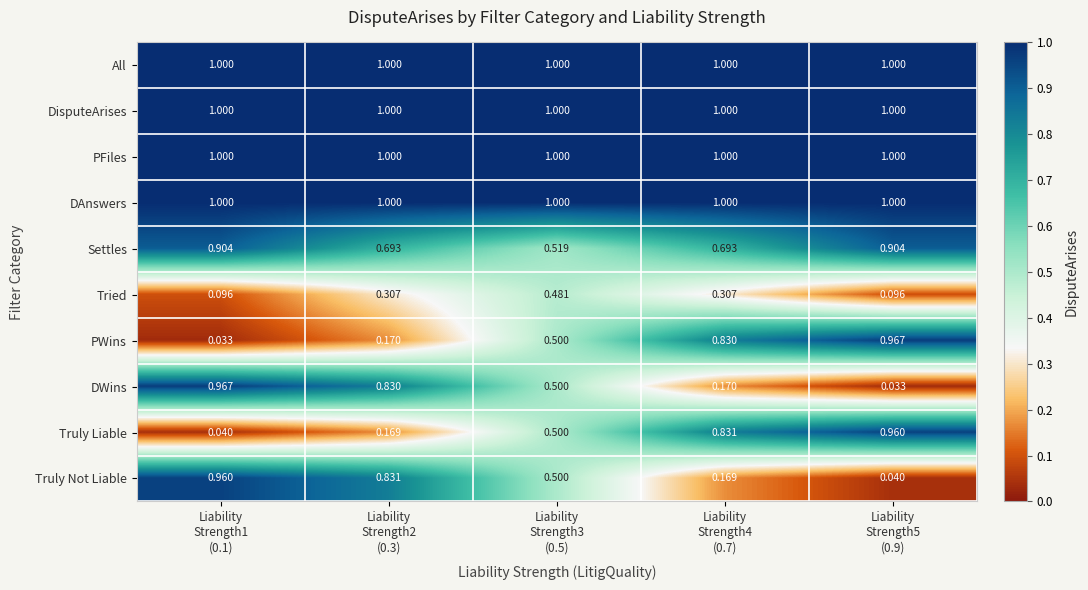

How many series are shown in this chart?

10